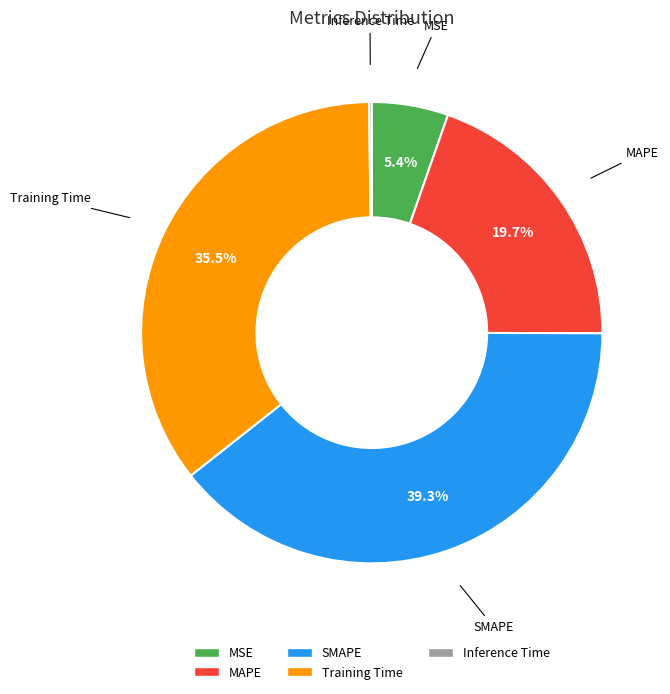

What percentage is the MSE slice, to the nearest percent?

5%